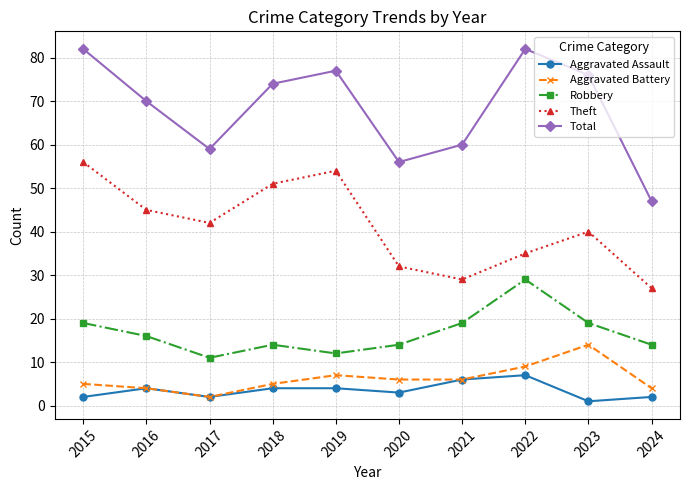

Between 2020 and 2022, which series saw the biggest shift?

Total